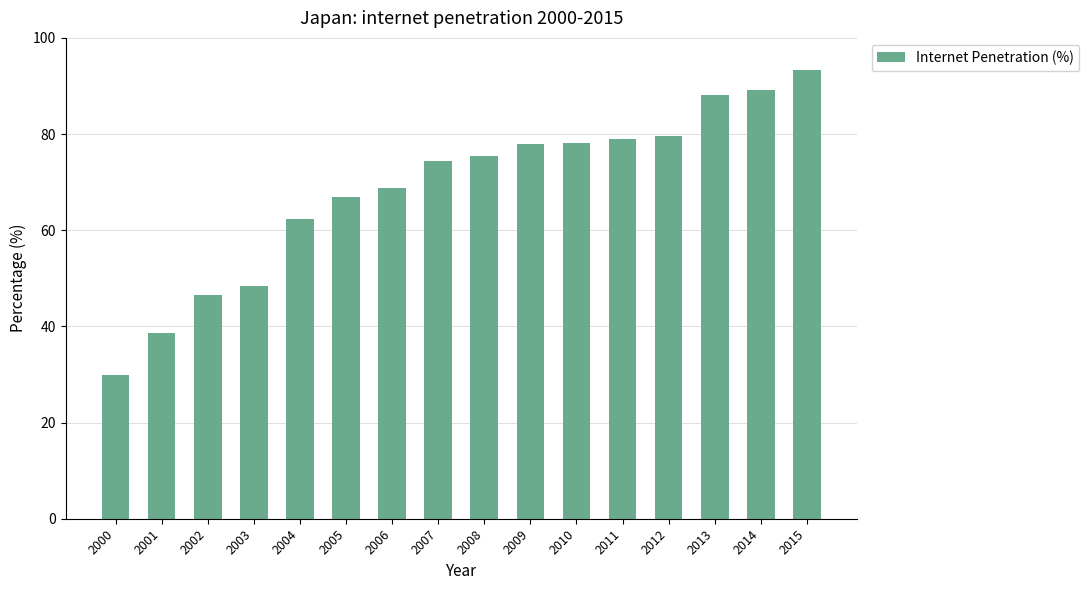

Is it true that the value at 2011 is 135.4?

False